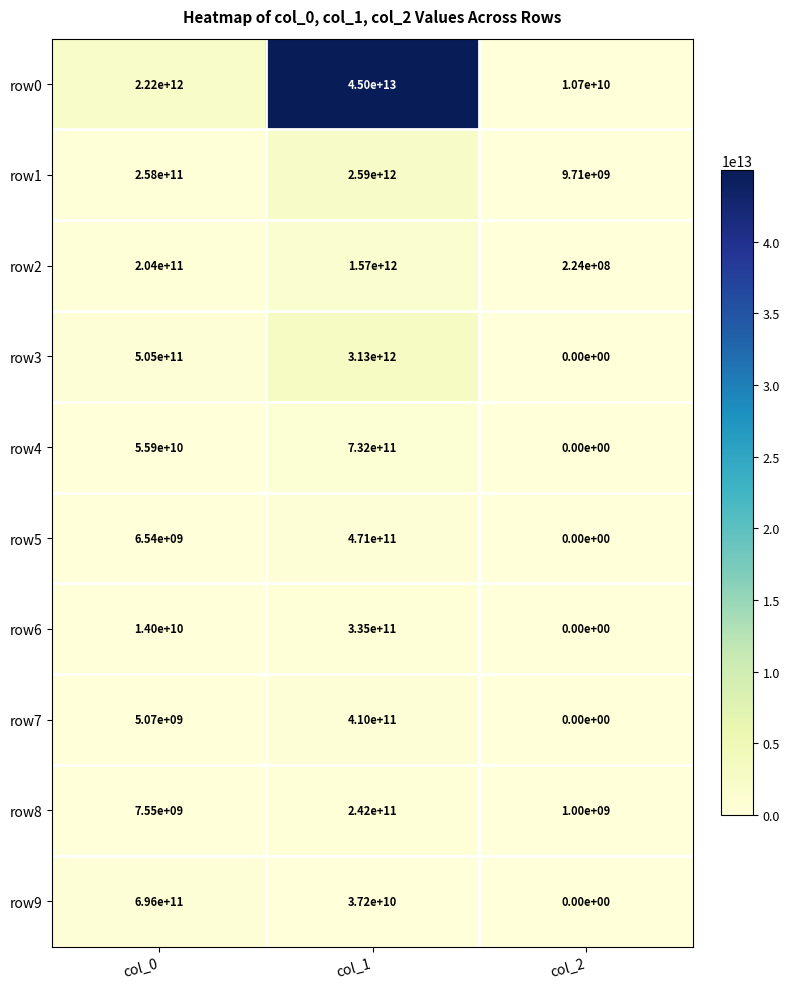

Which label corresponds to the largest value in the chart?

col_1